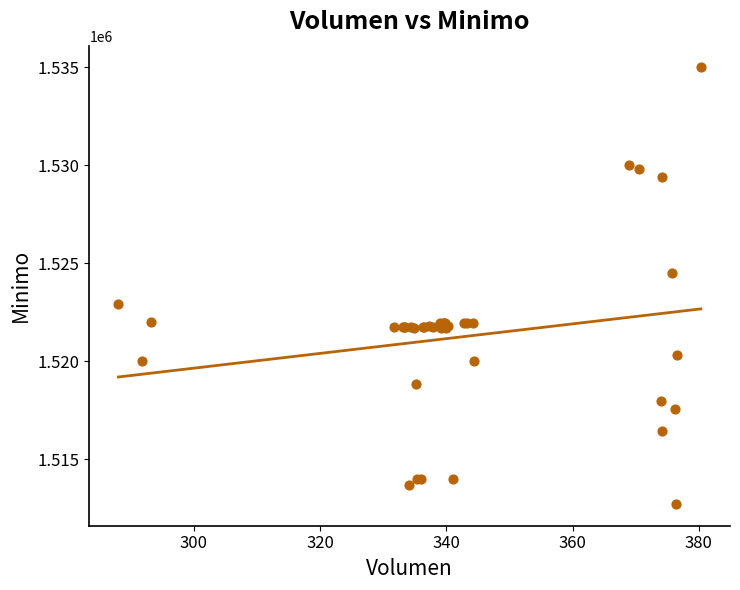

What Y value in the scatter plot is closest to 1523862?

1524513